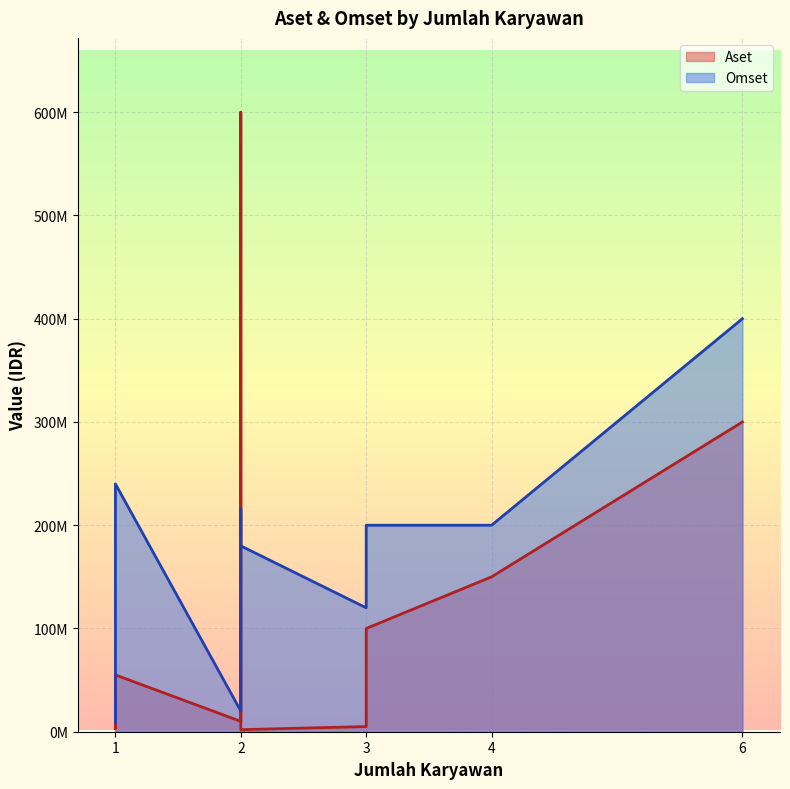

At which category does Omset reach its first local valley?

1